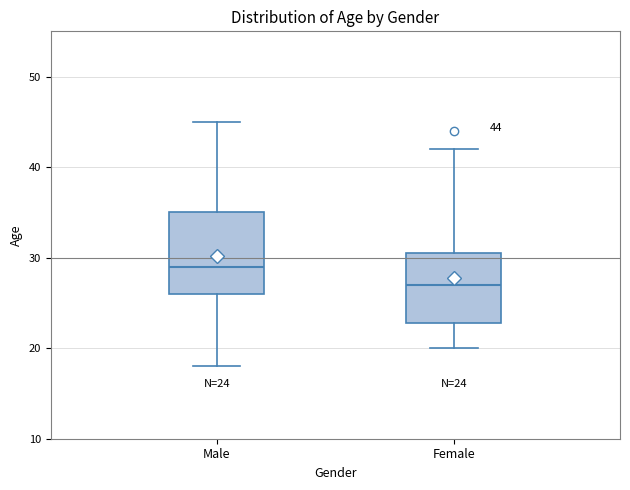

Which box has the lowest median line?

Female